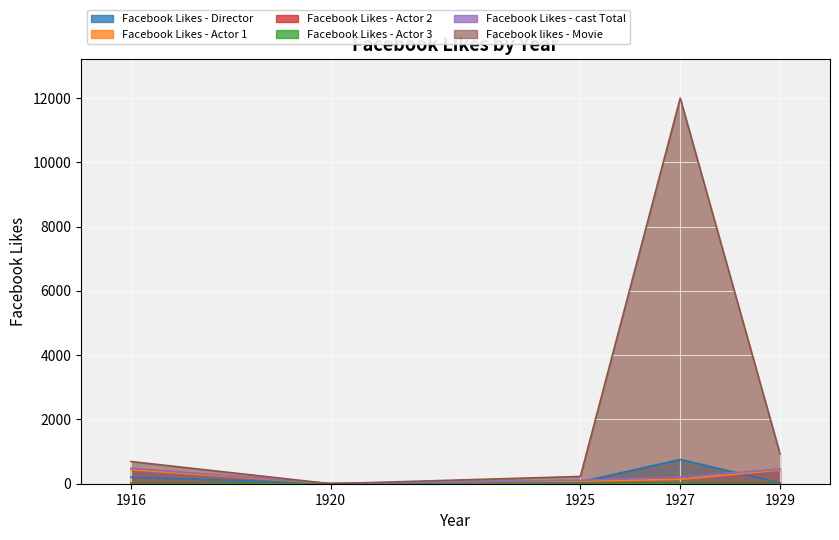

How many data points in Facebook Likes - Actor 3 are above 6?

2